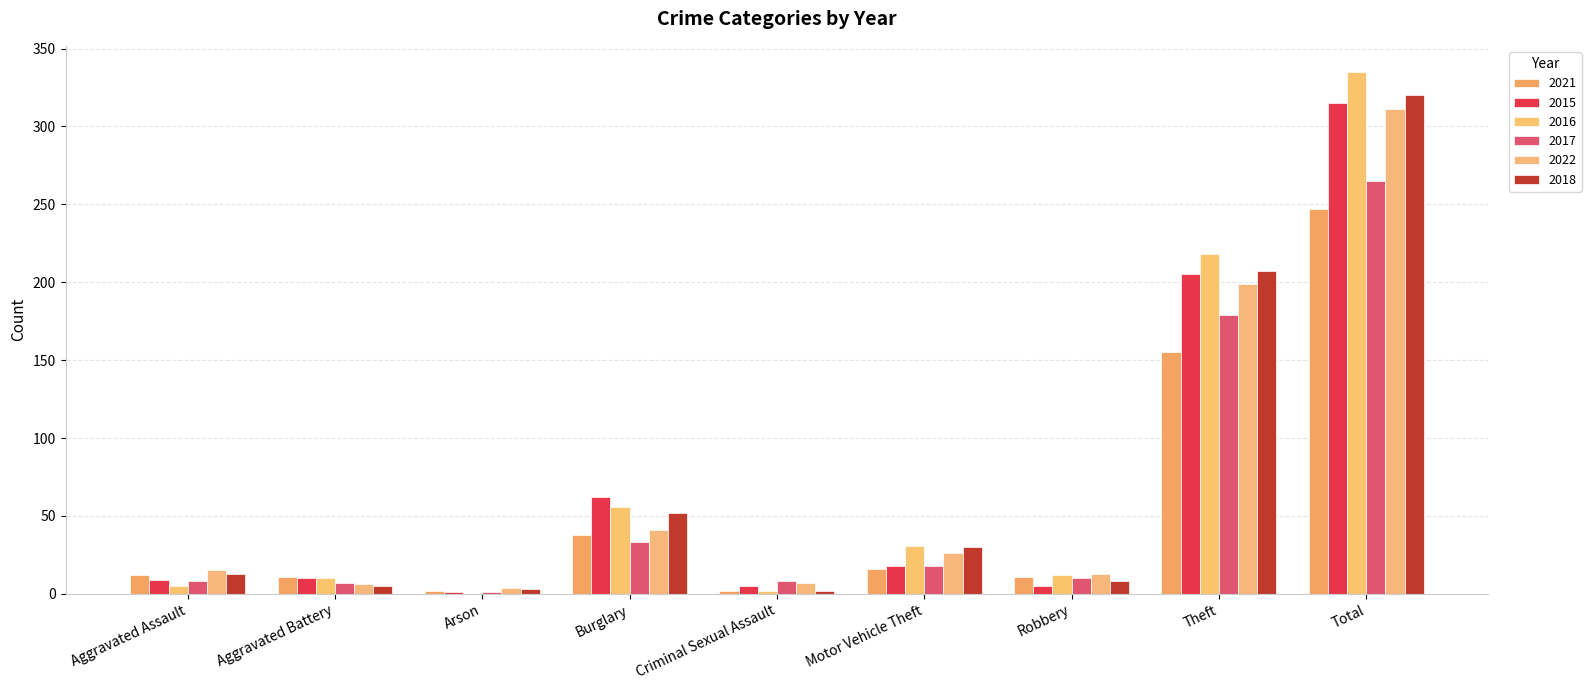

How many series are shown in this chart?

6